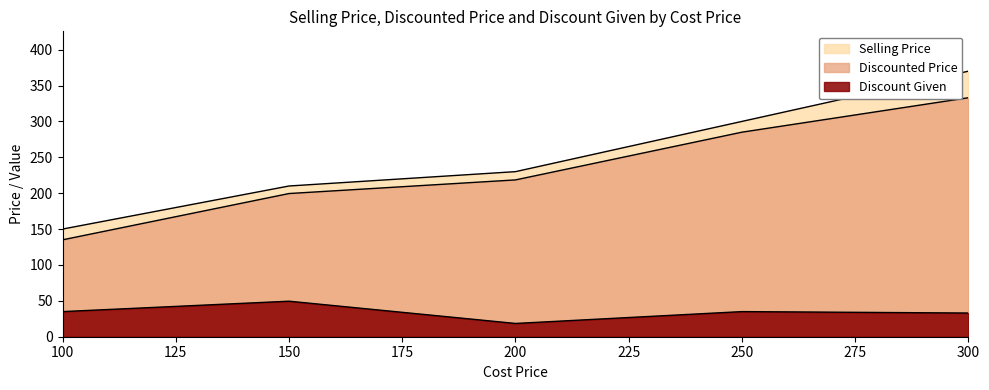

What are all the series names shown in the legend?

Selling Price, Discounted Price, Discount Given